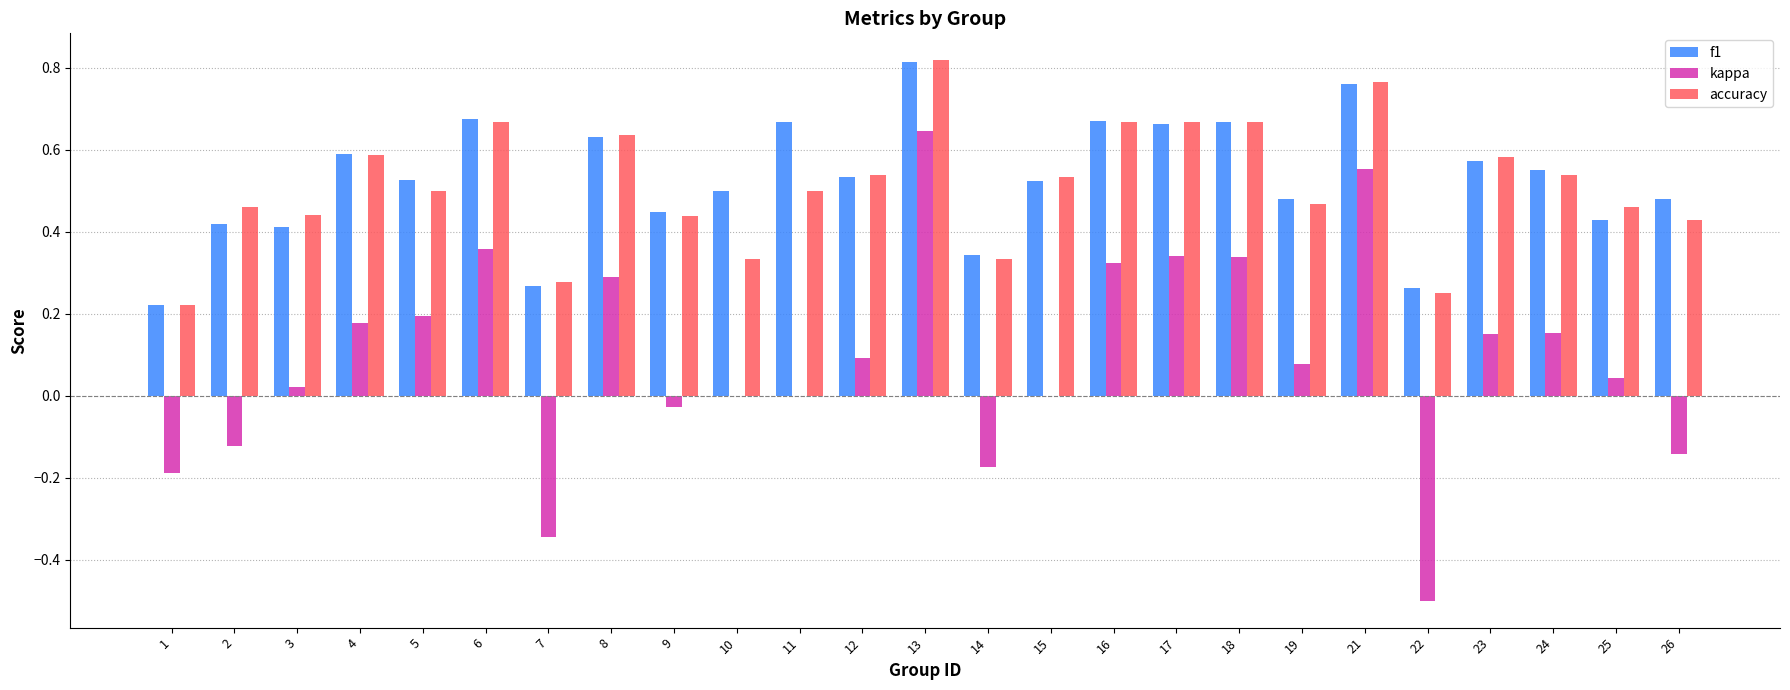

Which category has the highest value across all series?

13